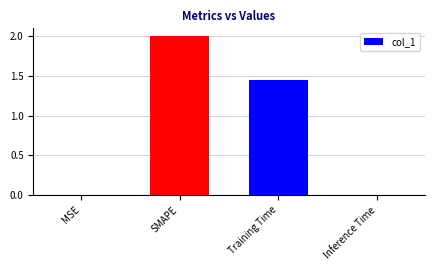

What is the sum of the values at Inference Time and SMAPE?

2.0